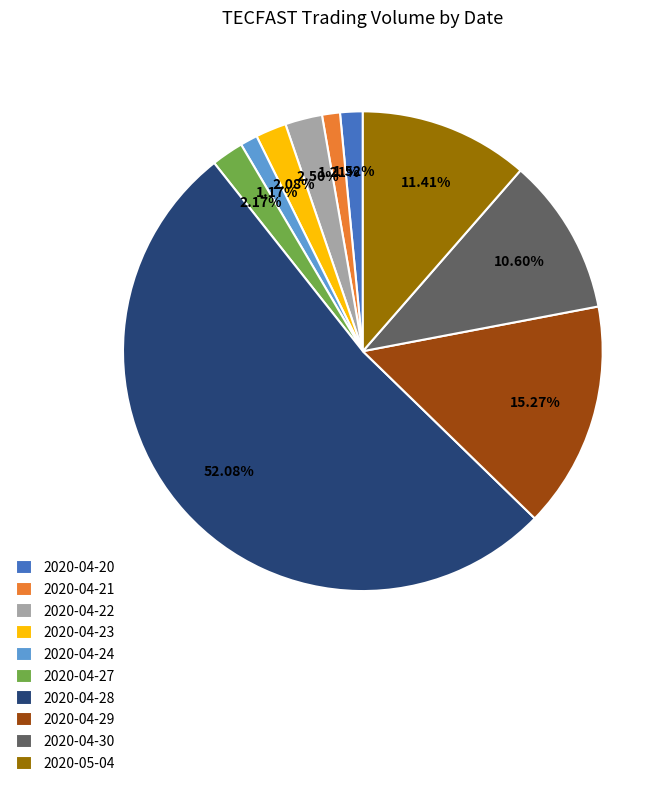

Does any single category account for the majority?

Yes